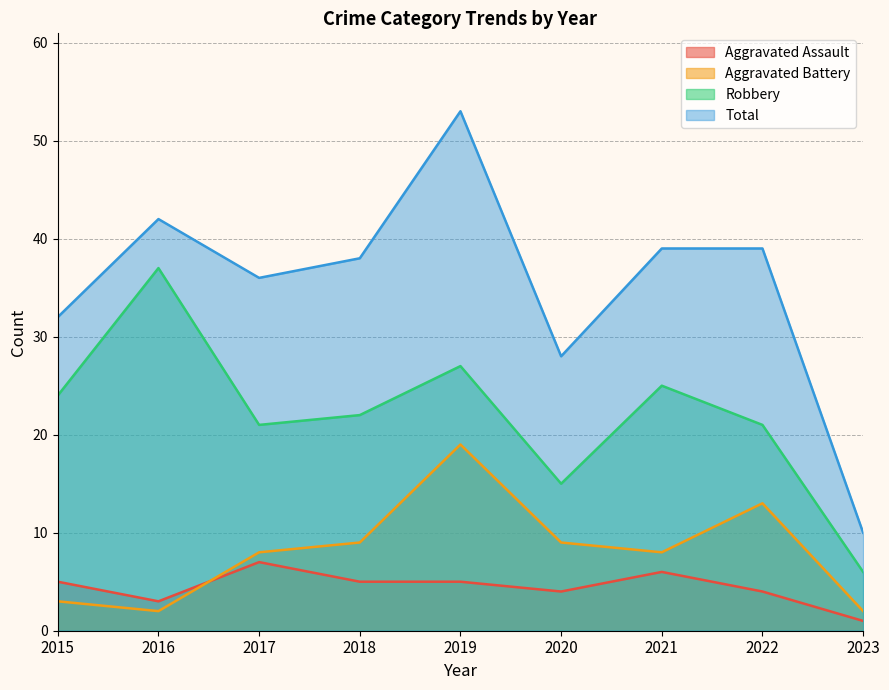

What is the sum of the Robbery values at 2017 and 2021?

46